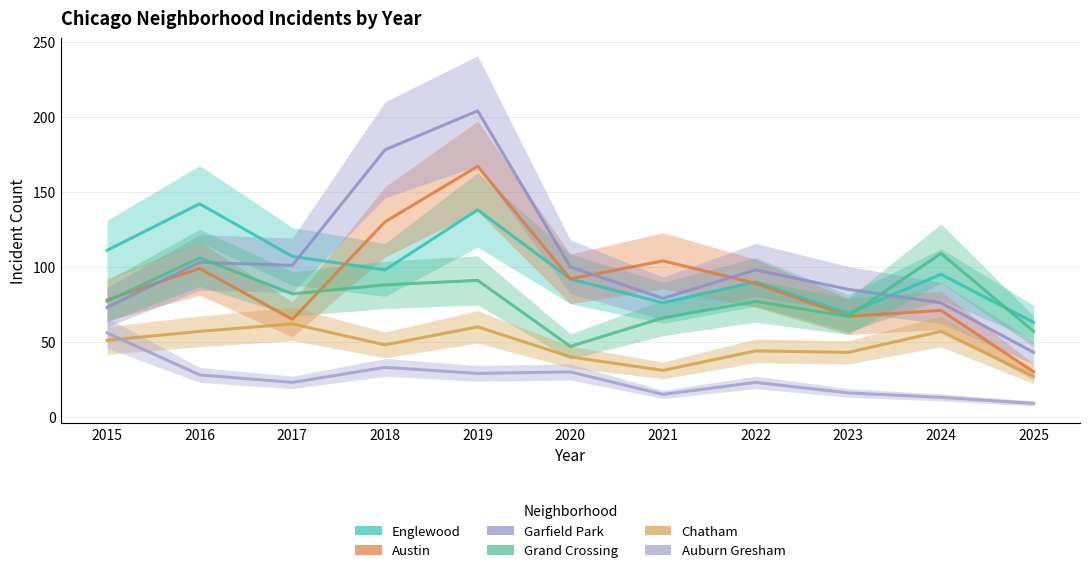

What is the difference between the maximum and second lowest values in the Grand Crossing series?

52